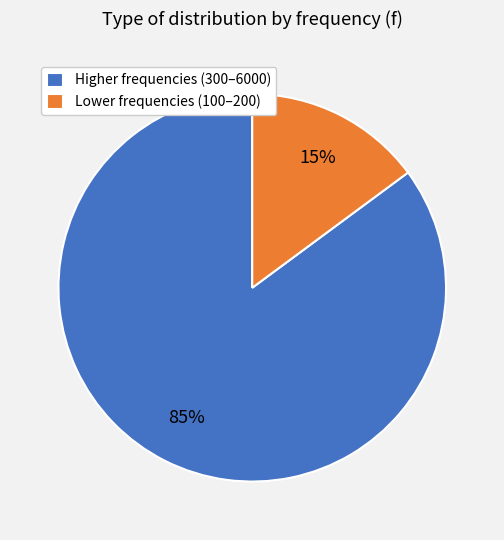

The Lower frequencies (100–200) slice represents 20% of the pie. True or false?

False